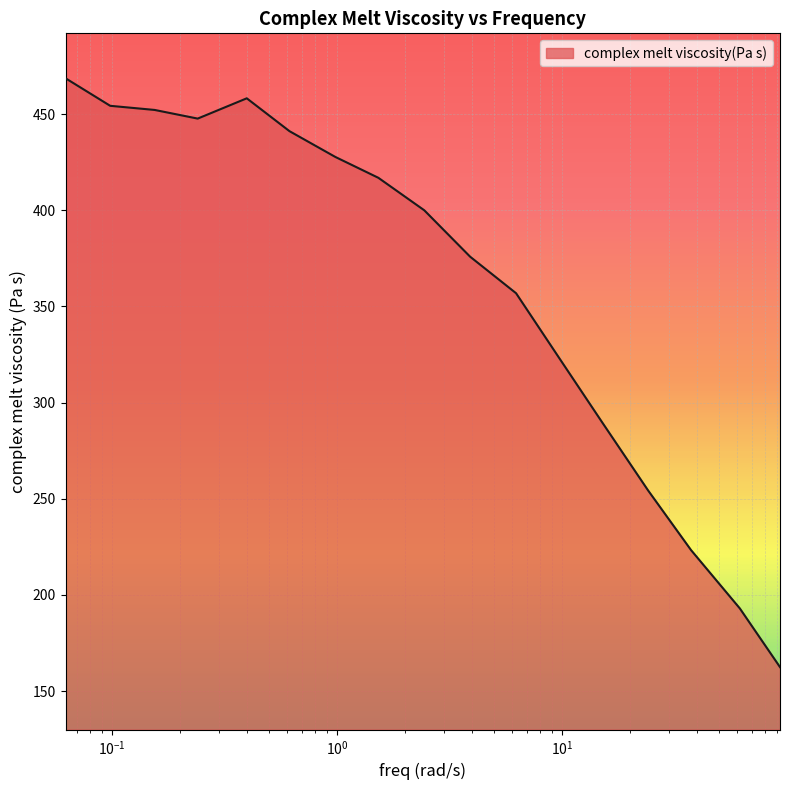

What is the difference between the maximum and minimum values?

306.2